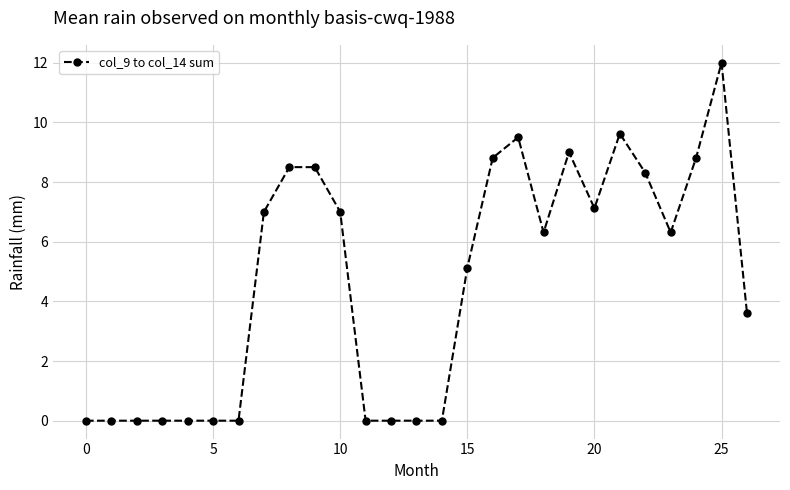

What is the greatest value displayed?

12.0